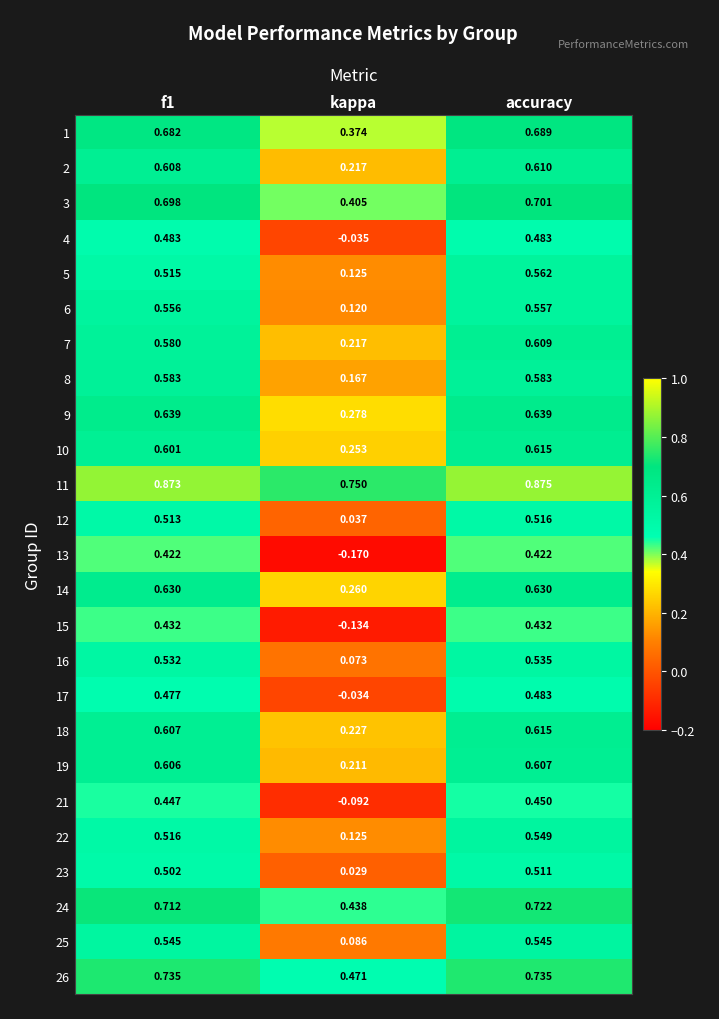

At how many categories does at least one series exceed 0?

3